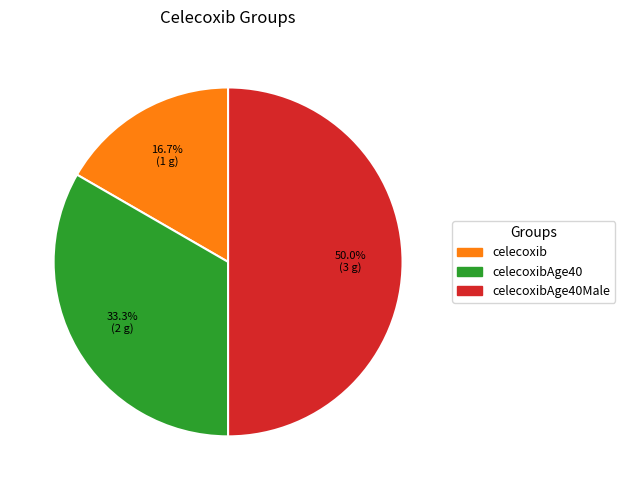

Does celecoxib account for over 50% of the chart?

No